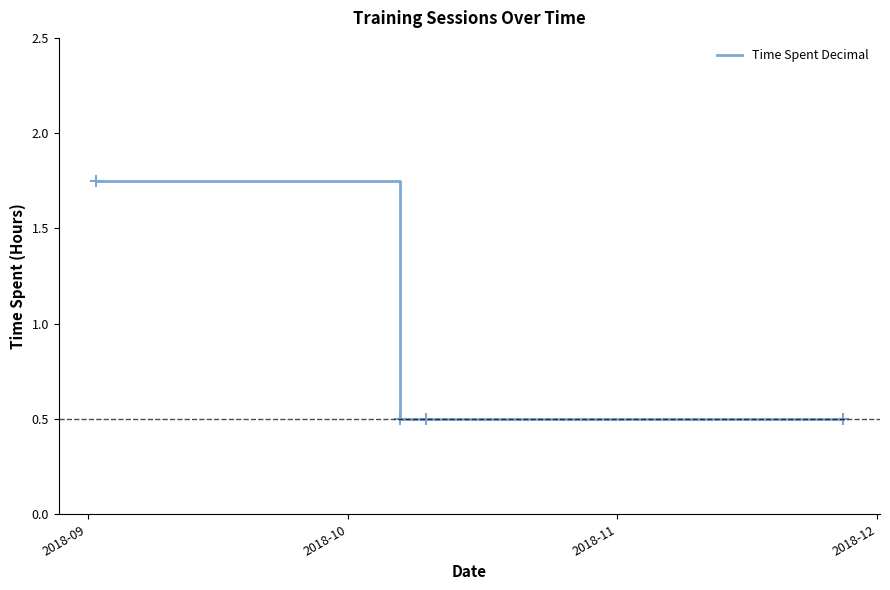

How many values are between 0 and 1?

3